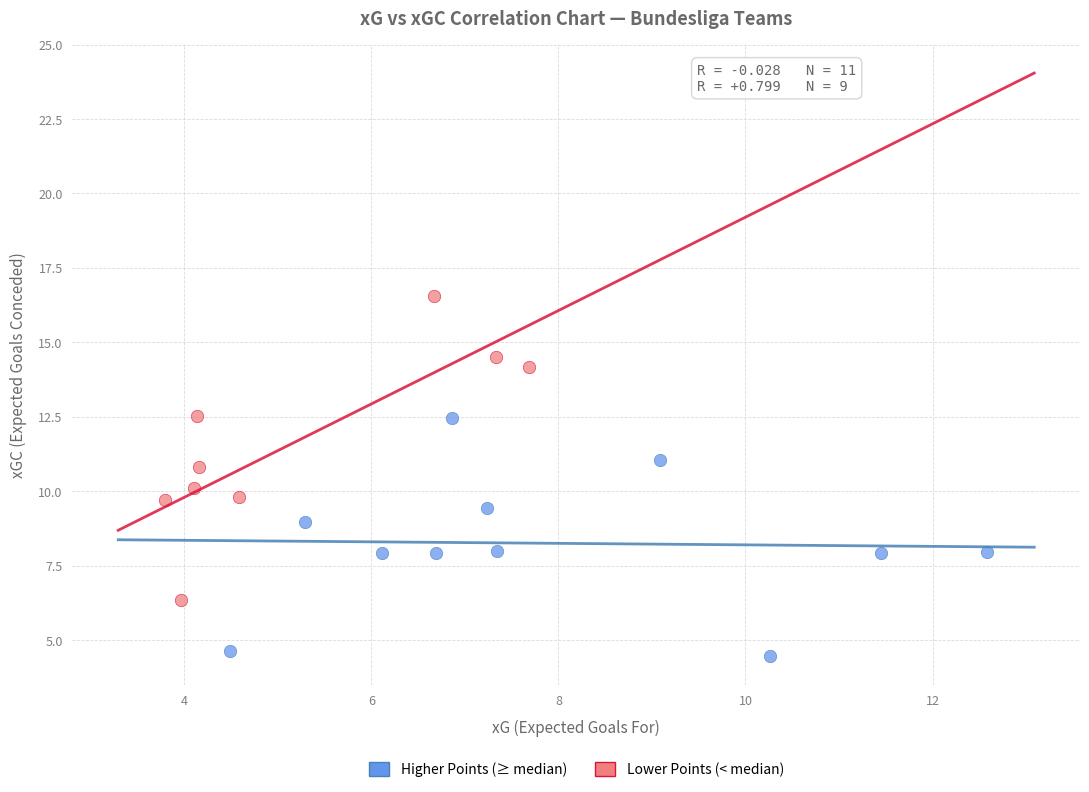

Which series contains the lowest Y value?

Higher Points (≥ median)